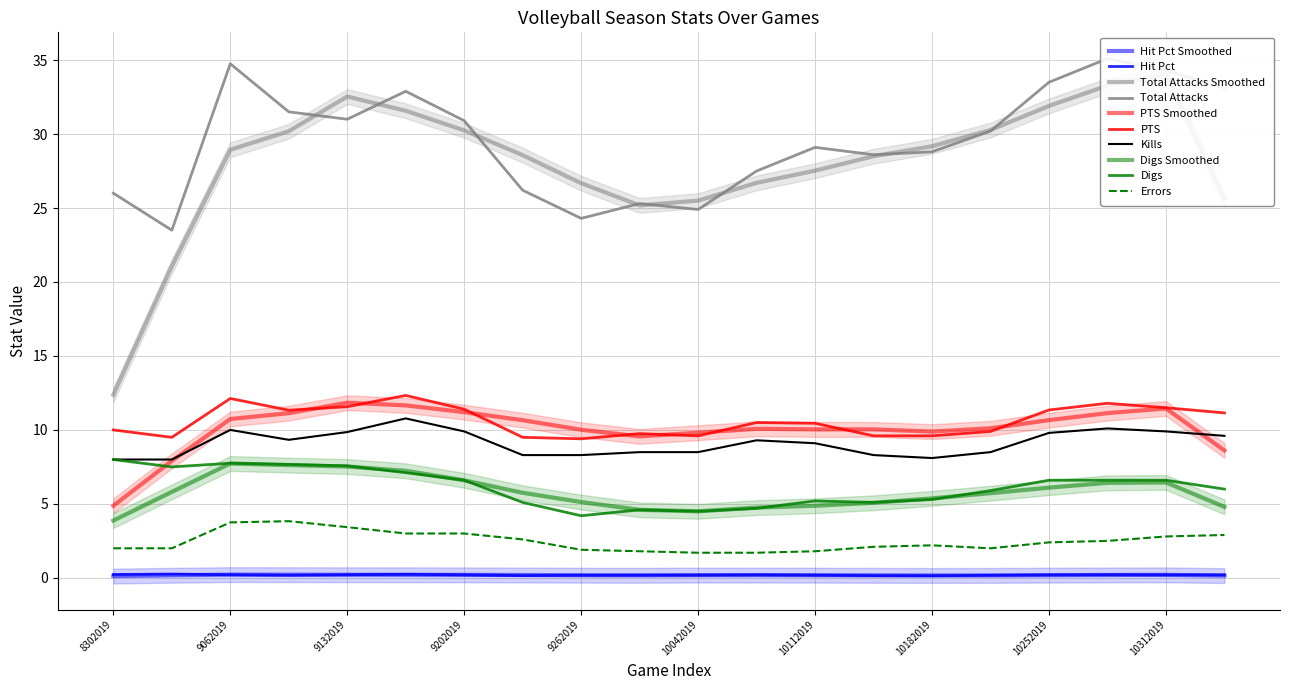

Read the Total Attacks value at 9262019.

24.3